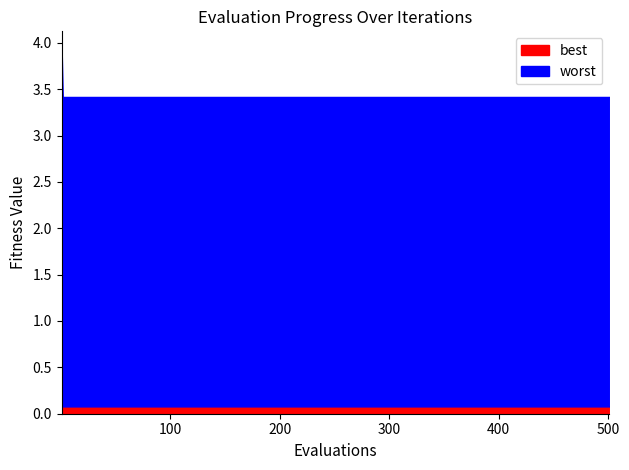

List the series in order of their peak value, lowest first.

best, worst